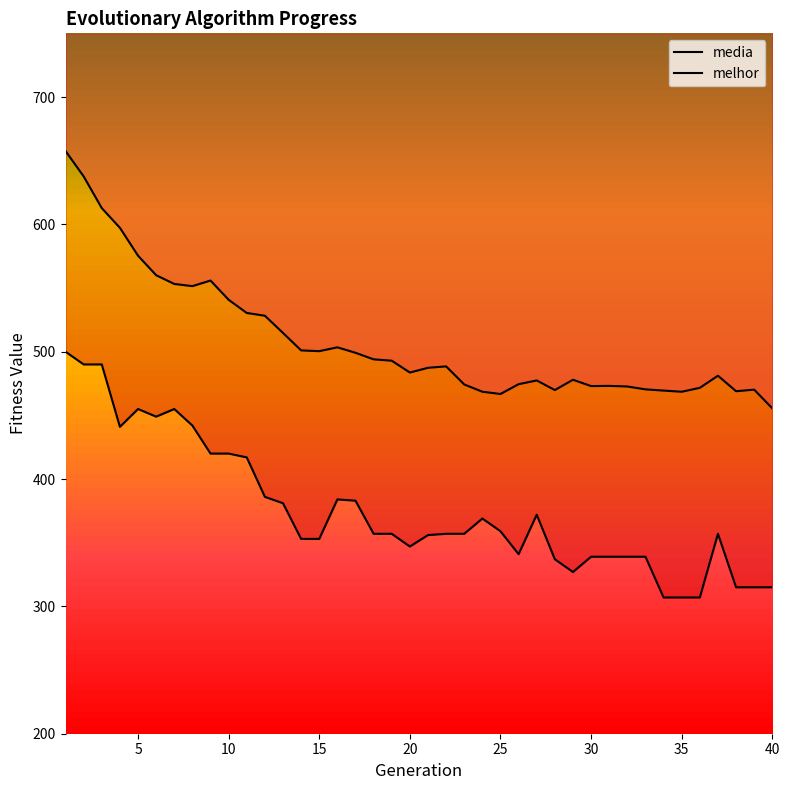

Is it true that media equals 695.8 at 34?

False